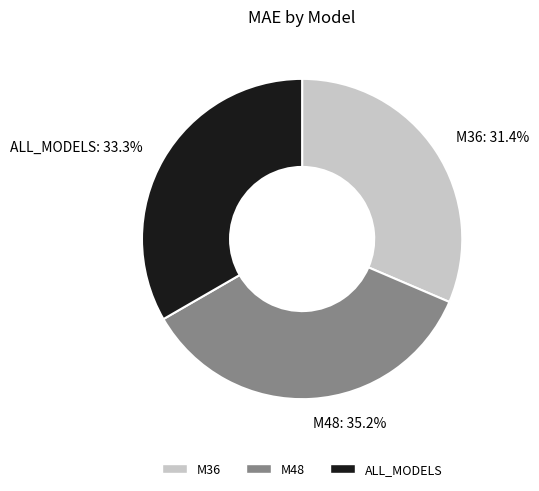

Is it true that ALL_MODELS is 33% of the pie?

True